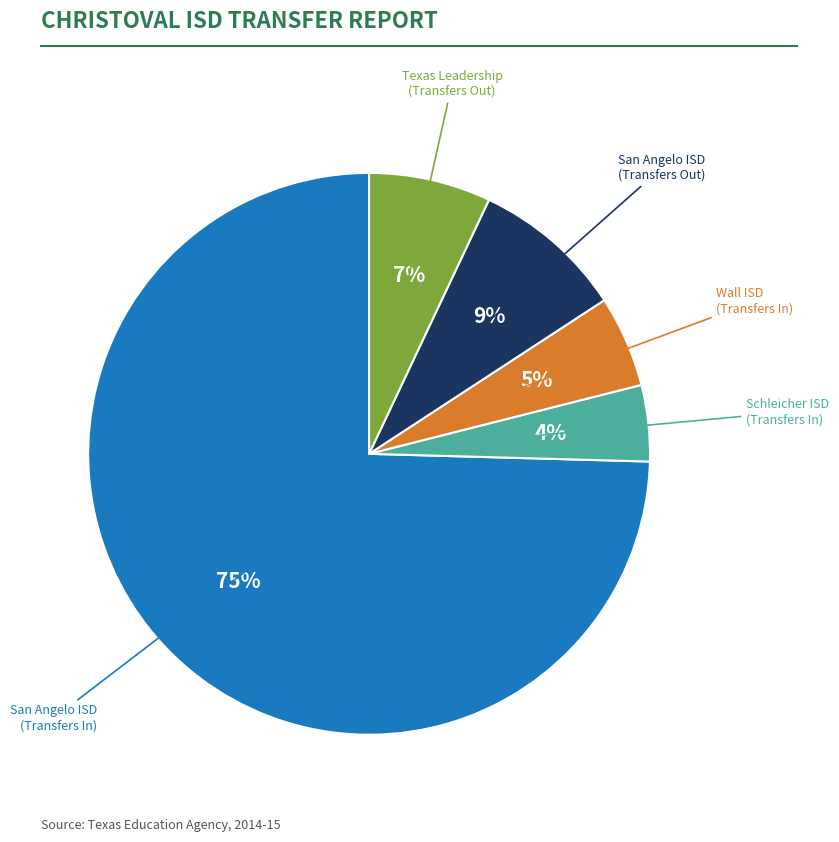

Does any single category account for the majority?

Yes